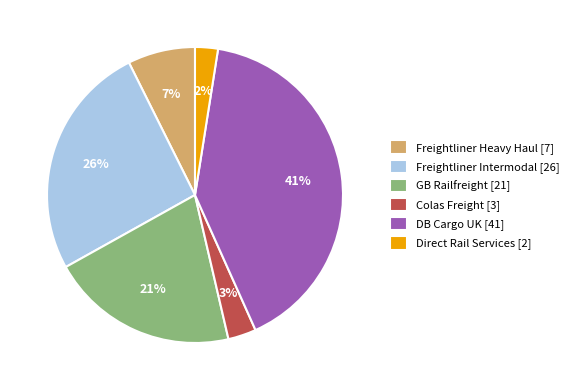

Is there a majority slice in this chart?

No